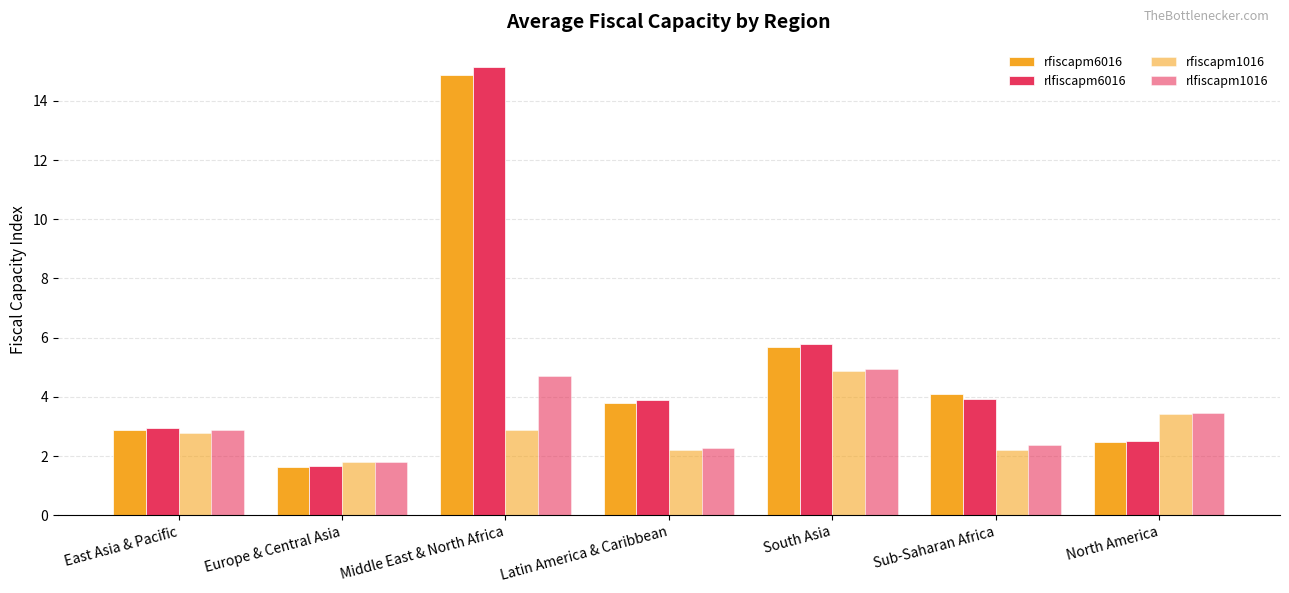

What is the maximum value shown in the chart?

15.1